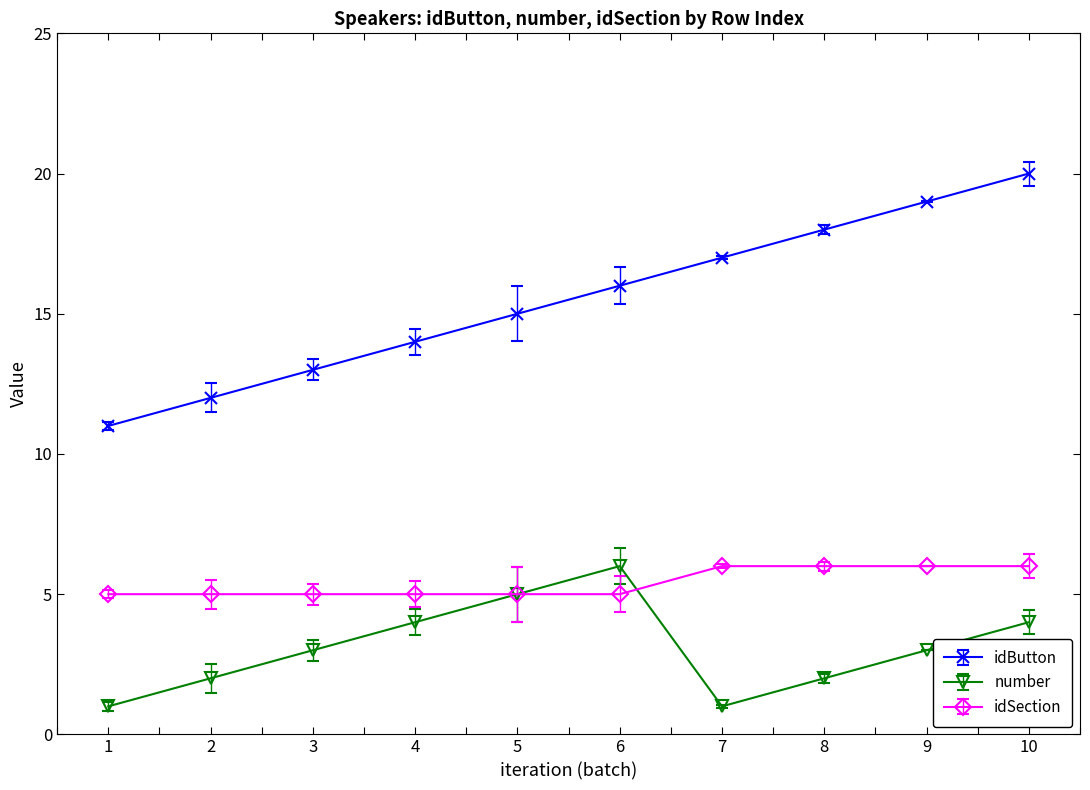

What are all the series names shown in the legend?

idButton, number, idSection